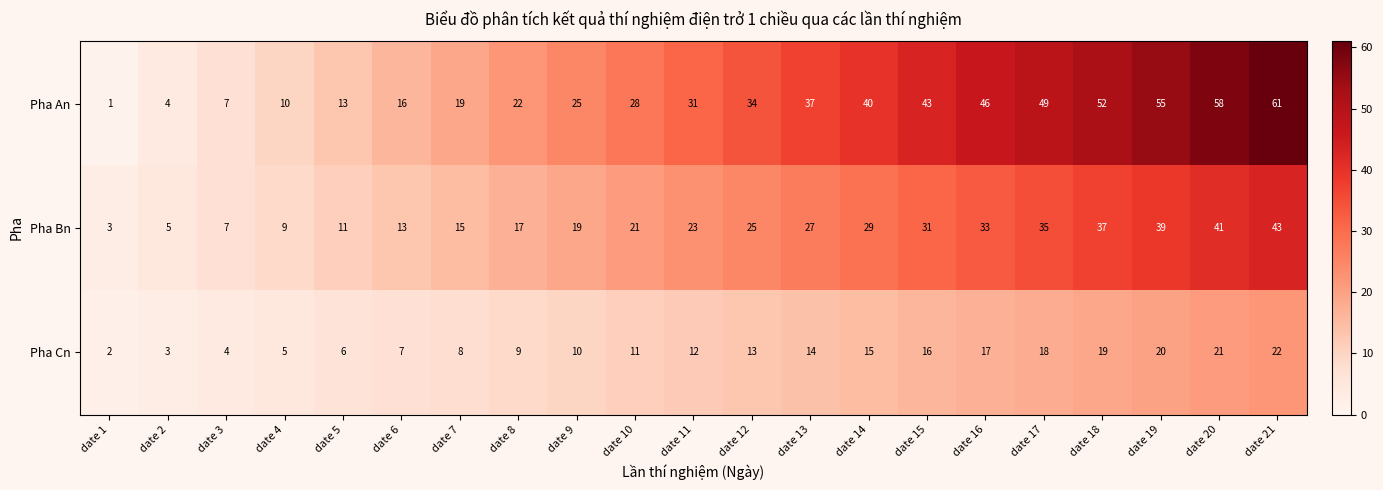

At which category is the sum across all series the highest?

date 21